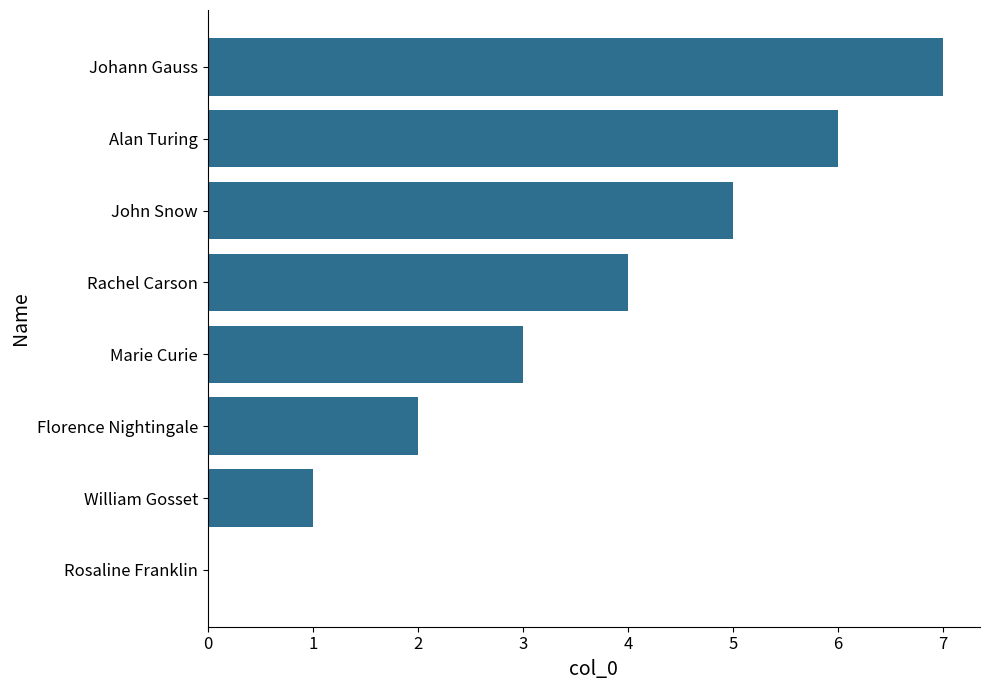

Read the value at Marie Curie.

3